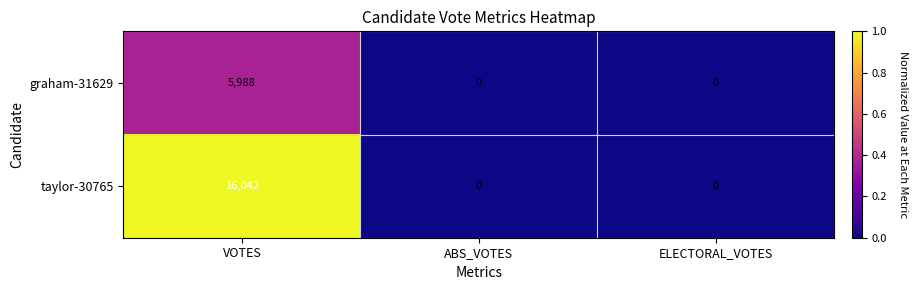

What is the difference between the graham-31629 values at ELECTORAL_VOTES and VOTES?

5988